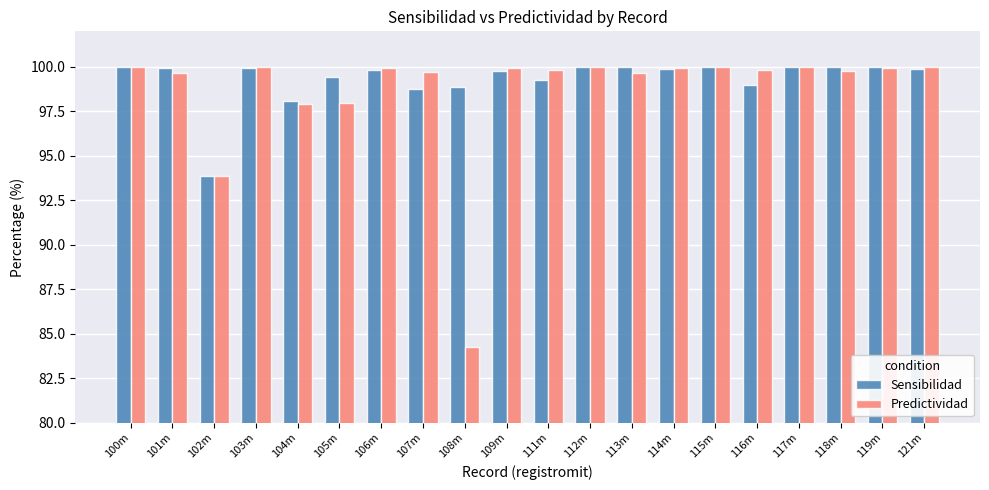

Are the bars horizontal?

No